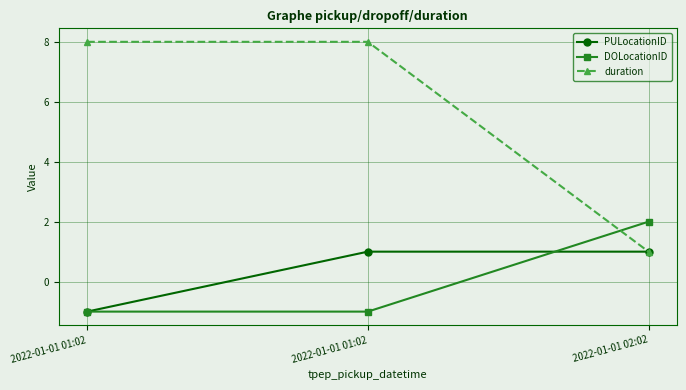

What is the difference between the maximum and minimum values in the PULocationID series?

2